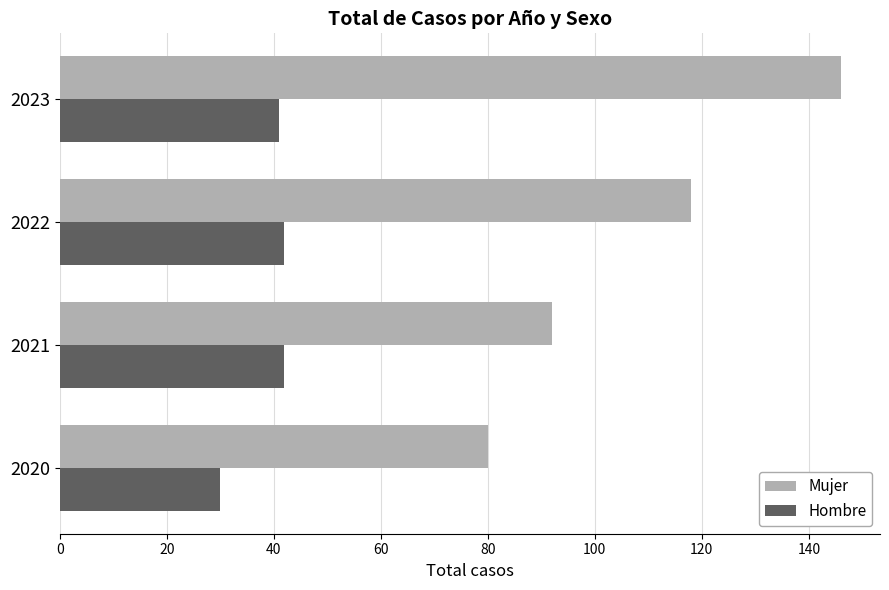

Count the Mujer values in the range 92 to 146.

3